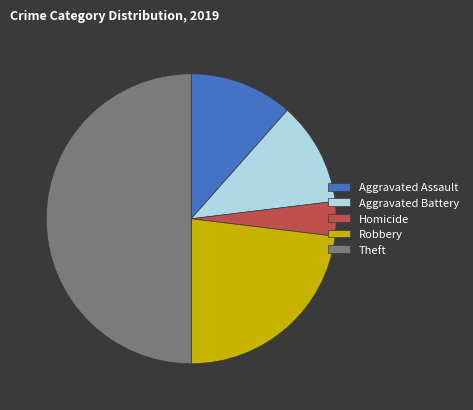

Is the sum of Homicide and Aggravated Assault greater than half?

No